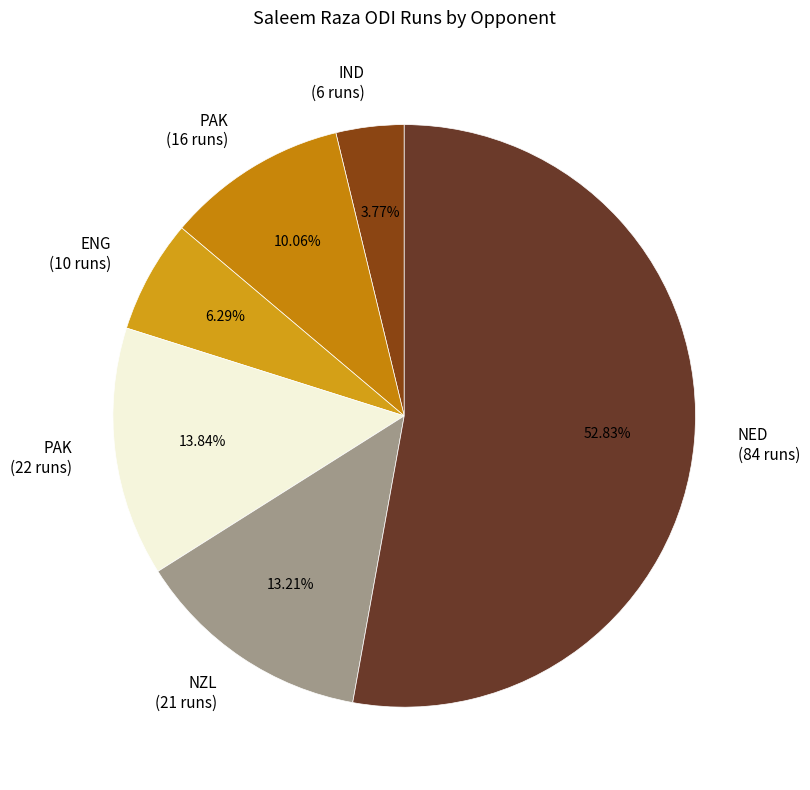

Which category has the smallest portion of the pie?

IND (6 runs)